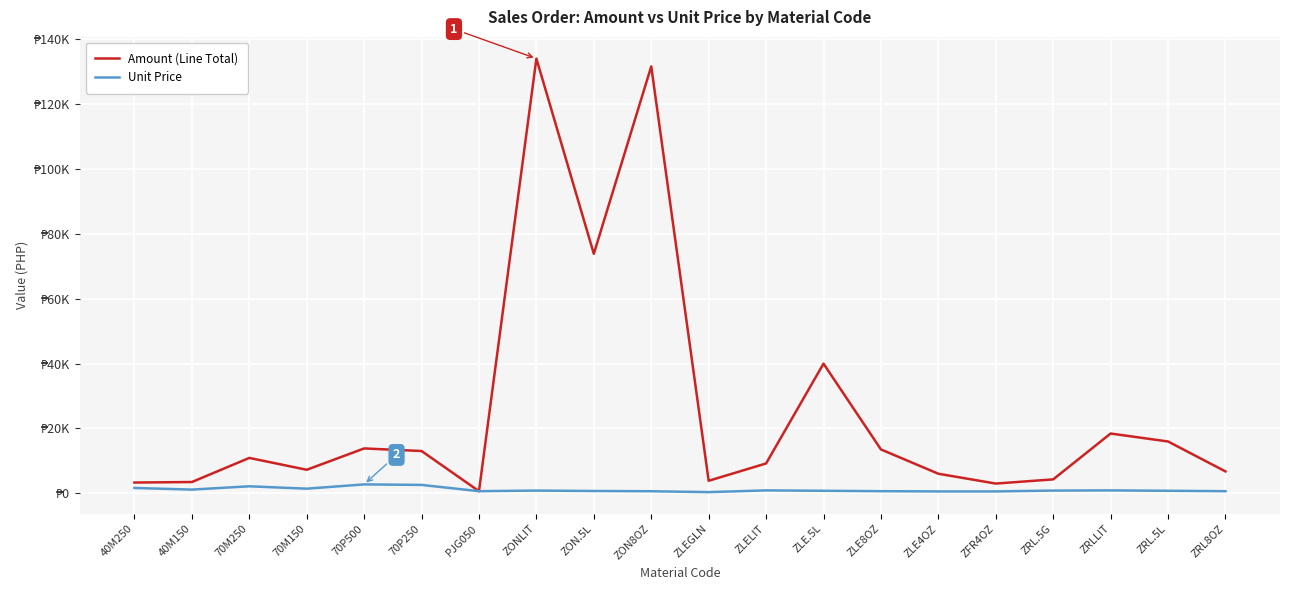

What is the maximum value for Amount (Line Total)?

133910.4